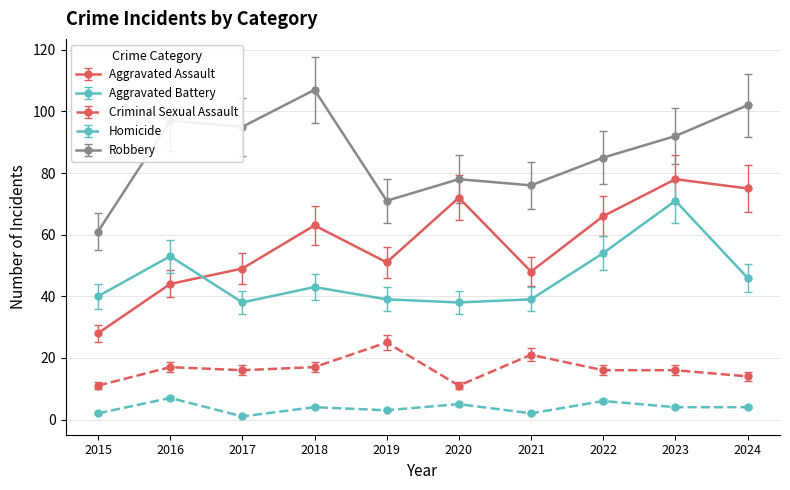

Read the Robbery value at 2020.

78